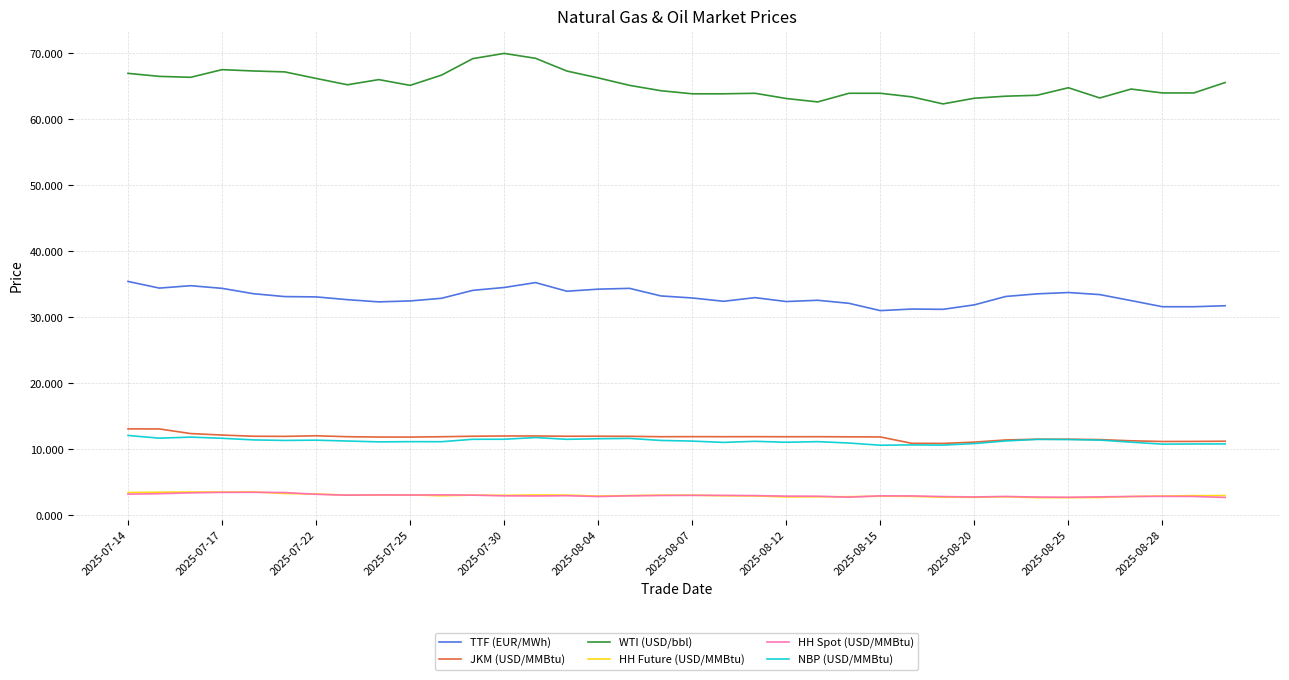

Which series has the widest spread of values?

WTI (USD/bbl)